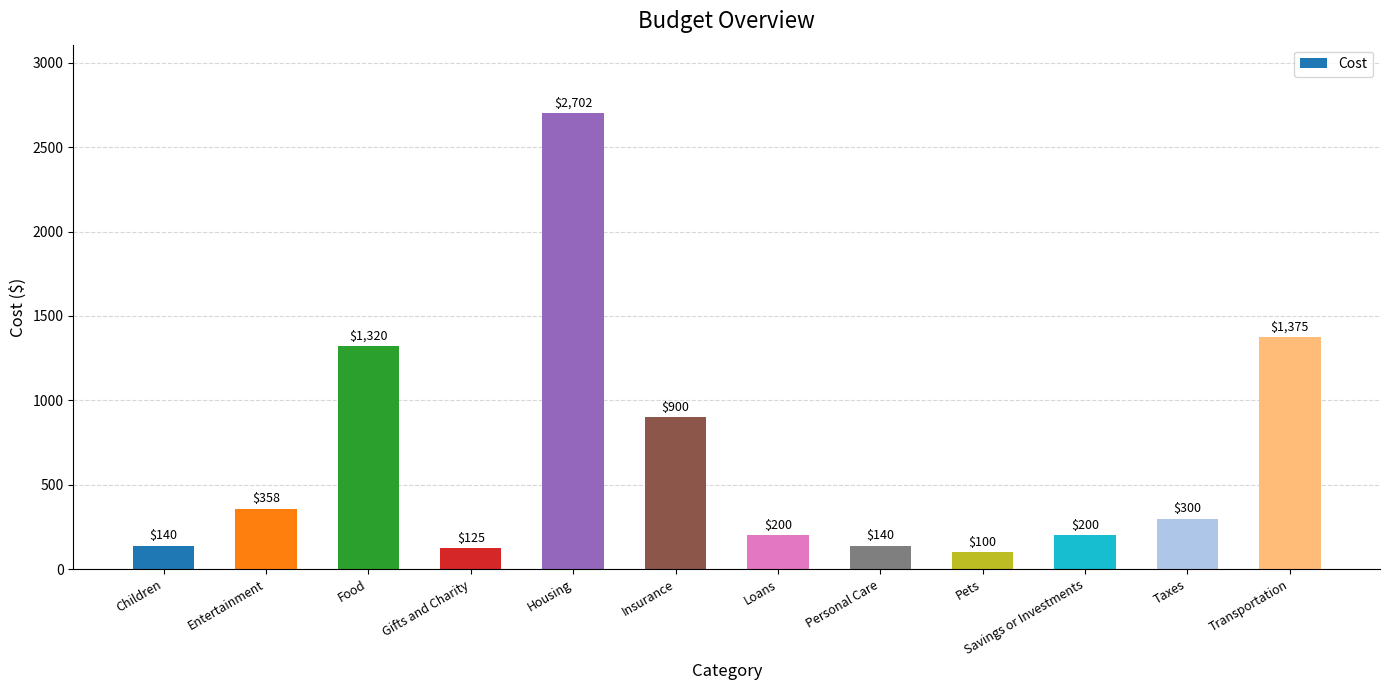

Reading right to left, list all the values displayed in this chart.

Transportation=1375	Taxes=300	Savings or Investments=200	Pets=100	Personal Care=140	Loans=200	Insurance=900	Housing=2702	Gifts and Charity=125	Food=1320	Entertainment=358	Children=140